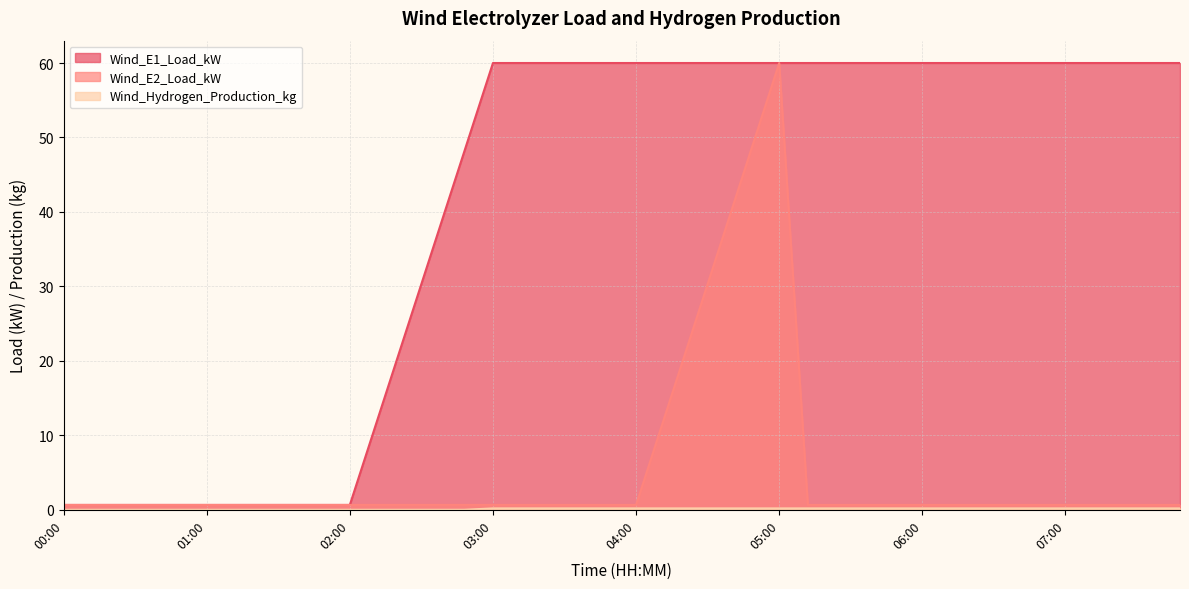

Reading left to right, transcribe all the data shown in this chart.

Wind_E1_Load_kW: 0.7	0.7	0.7	0.7	0.7	0.7	0.7	0.7	0.7	0.7	0.7	12.5	24.4	36.3	48.1	60.0	60.0	60.0	60.0	60.0	60.0	60.0	60.0	60.0	60.0	60.0	60.0	60.0	60.0	60.0	60.0	60.0	60.0	60.0	60.0	60.0	60.0	60.0	60.0	60.0
Wind_E2_Load_kW: 0.7	0.7	0.7	0.7	0.7	0.7	0.7	0.7	0.7	0.7	0.7	0.7	0.7	0.7	0.7	0.7	0.7	0.7	0.7	0.7	0.7	12.5	24.4	36.3	48.1	60.0	0.7	0.7	0.7	0.7	0.7	0.7	0.7	0.7	0.7	0.7	0.7	0.7	0.7	0.7
Wind_Hydrogen_Production_kg: 0.0	0.0	0.0	0.0	0.0	0.0	0.0	0.0	0.0	0.0	0.0	0.0	0.0	0.0	0.0	0.2	0.2	0.2	0.2	0.2	0.2	0.2	0.2	0.2	0.2	0.2	0.2	0.2	0.2	0.2	0.2	0.2	0.2	0.2	0.2	0.2	0.2	0.2	0.2	0.2